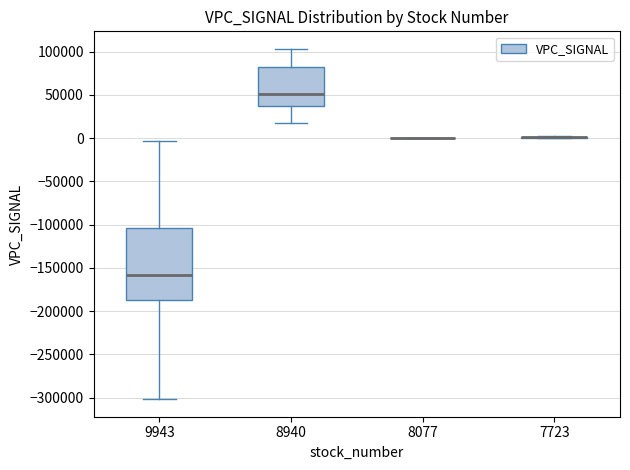

Where is the lower edge of the box at x = 9943 on the y-axis? The values are not printed on the chart, so give them approximately, as read against the axis.

-190000